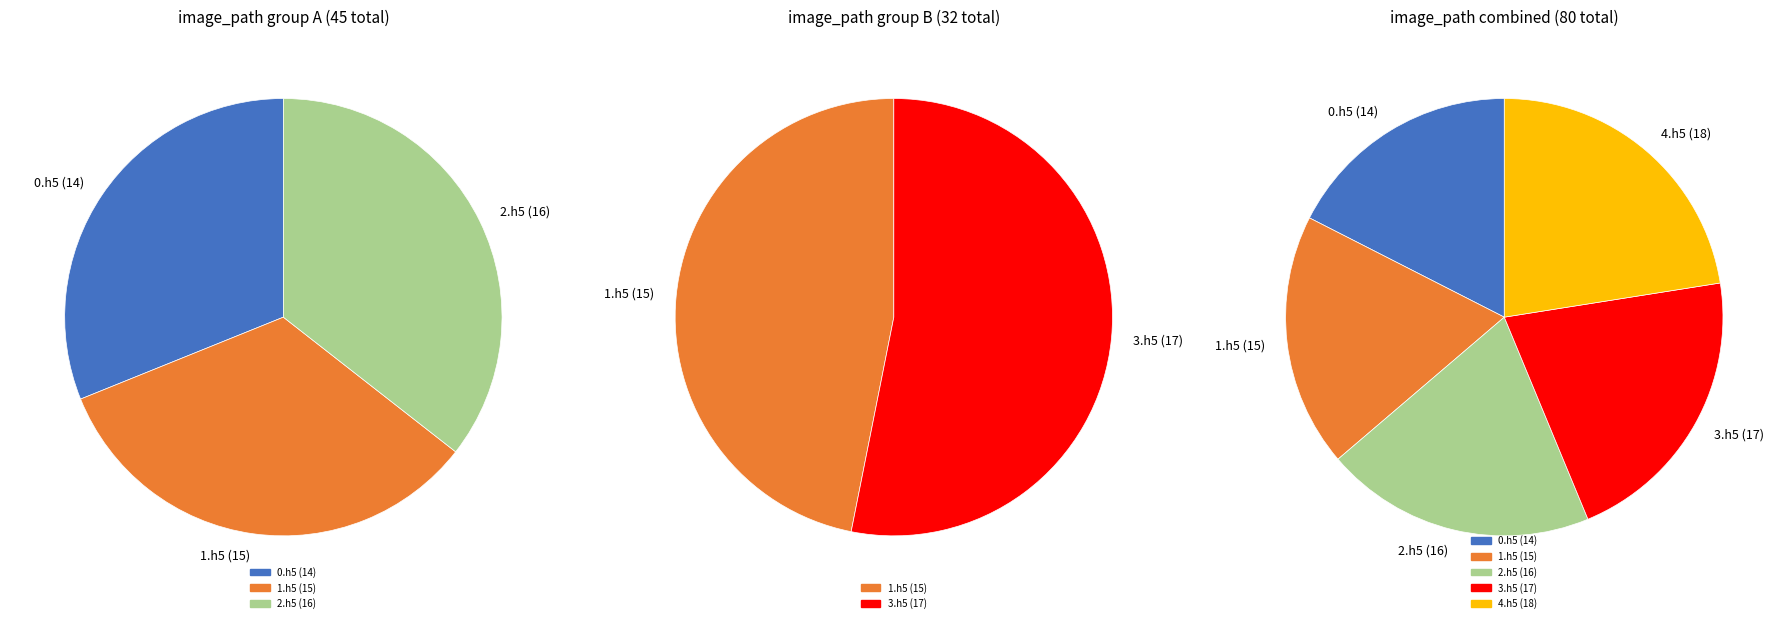

What percentage do 3.h5 and 4.h5 together represent?

43.8%